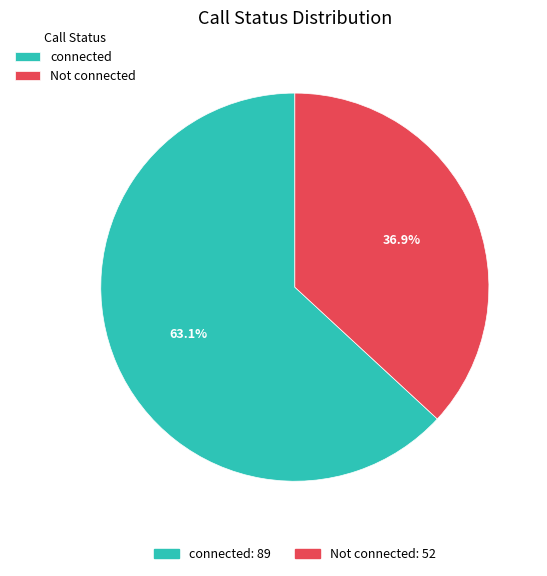

Does any single category account for the majority?

Yes